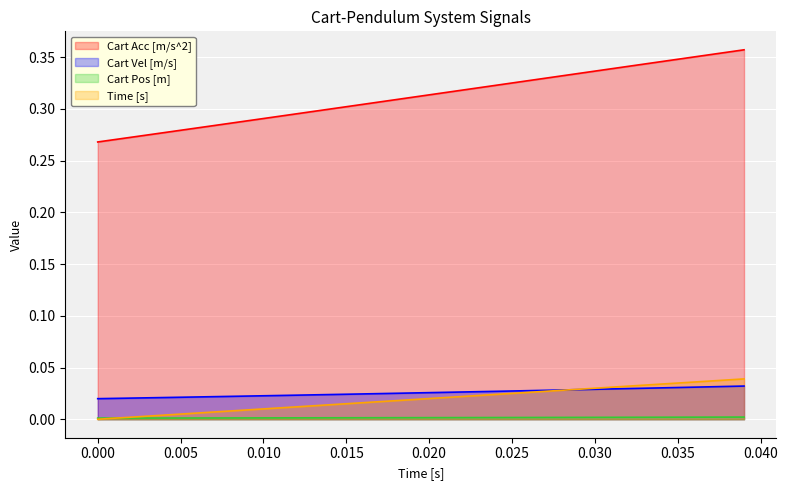

The Cart Pos [m] series shows 0.0 at 0.025. True or false?

True